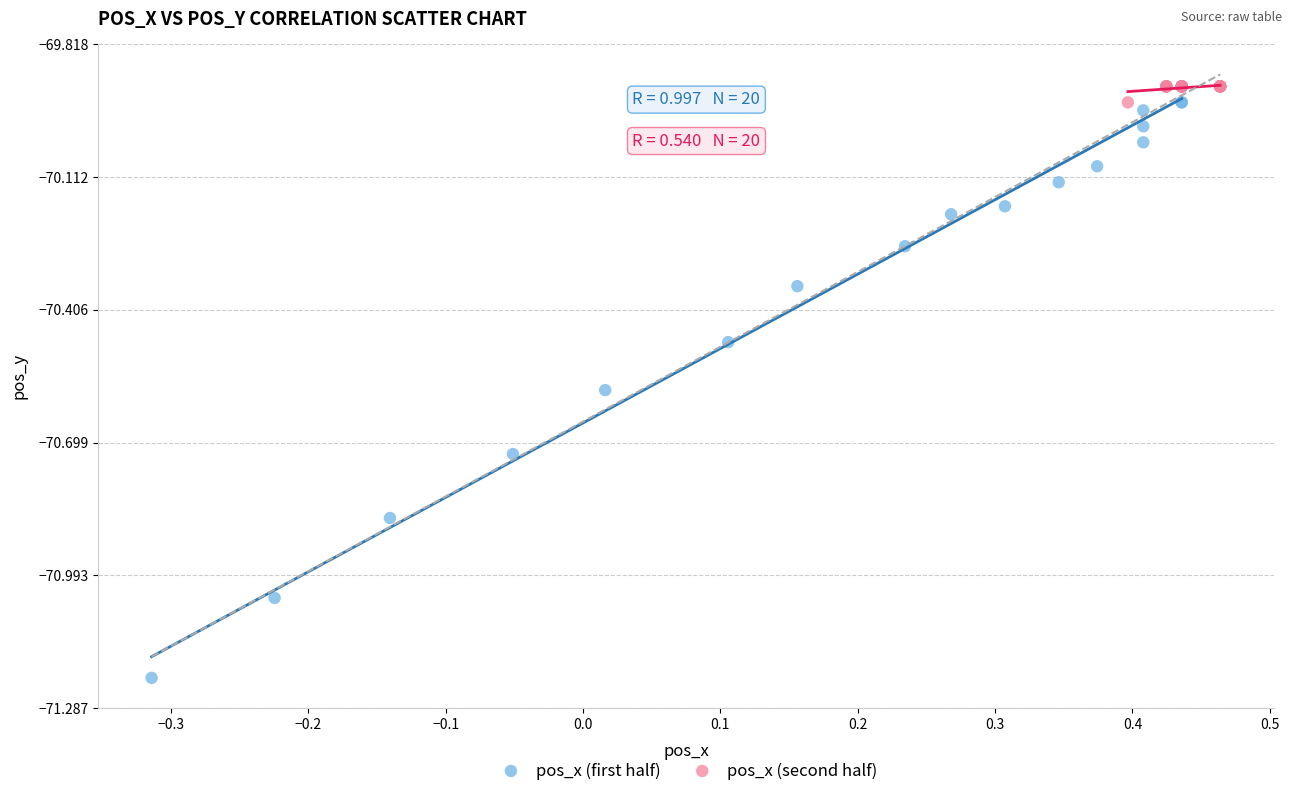

Which series reaches the minimum Y coordinate?

pos_x (first half)